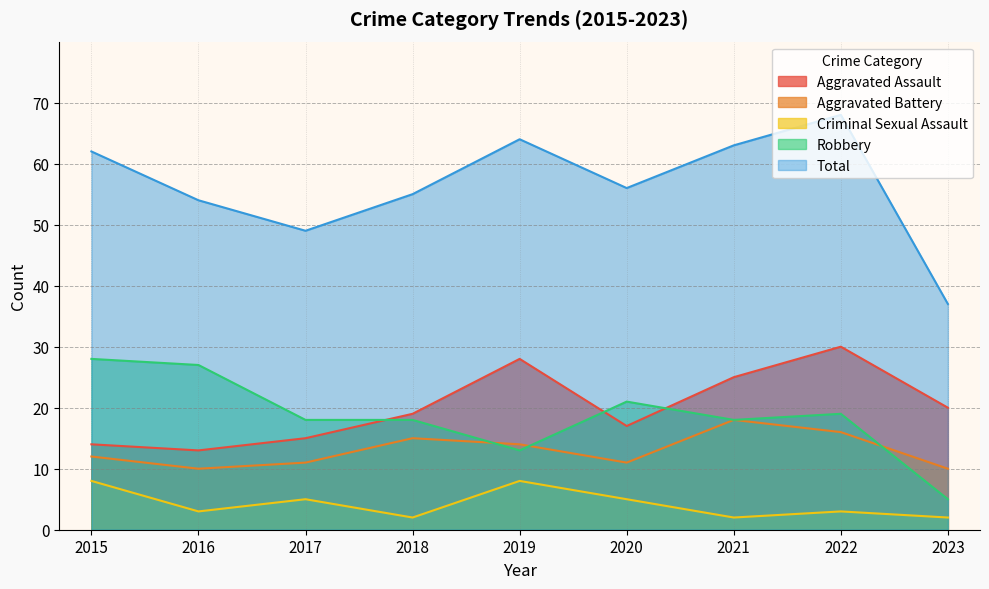

How many data points in Criminal Sexual Assault are less than 3?

3